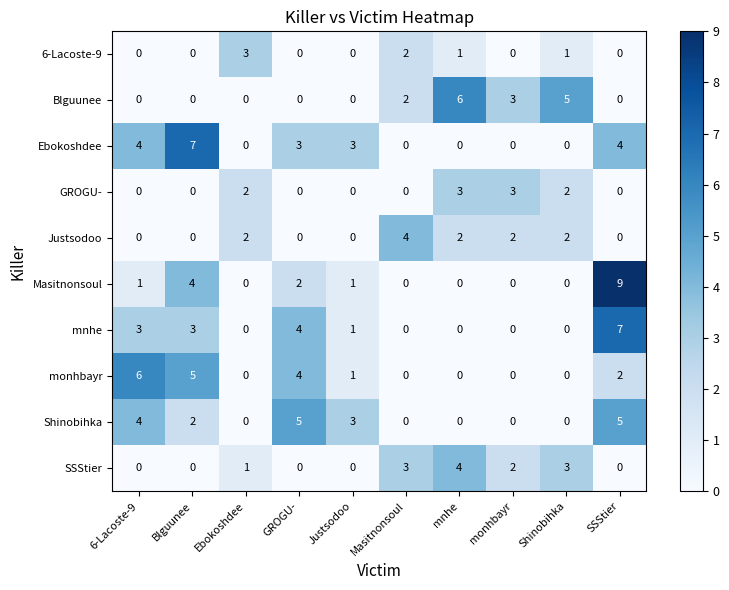

Where is Blguunee nearest to the value 3?

monhbayr